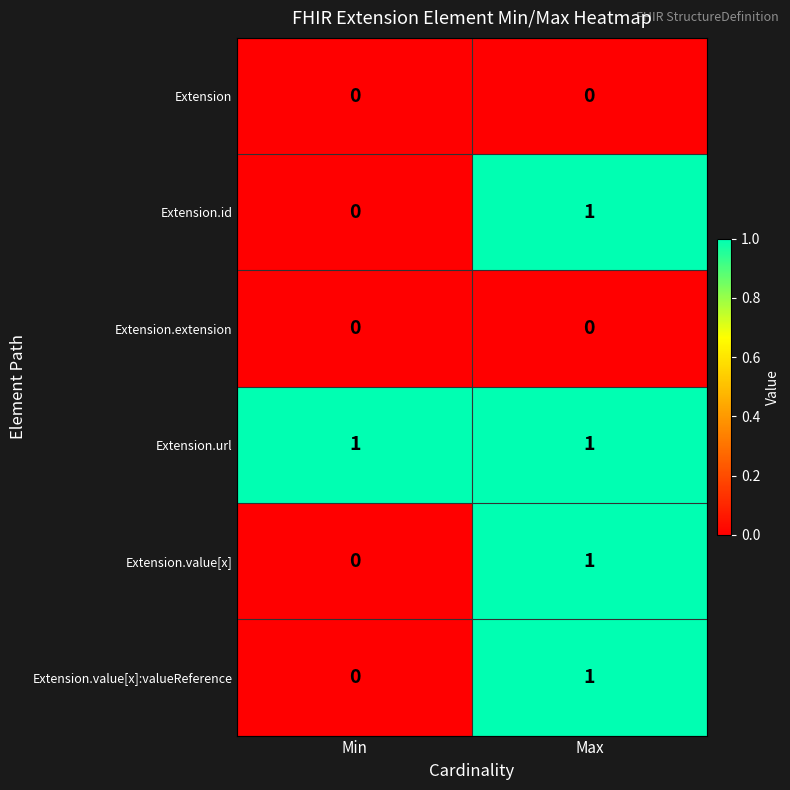

True or false: Extension.url has a value of 0 at Min.

False